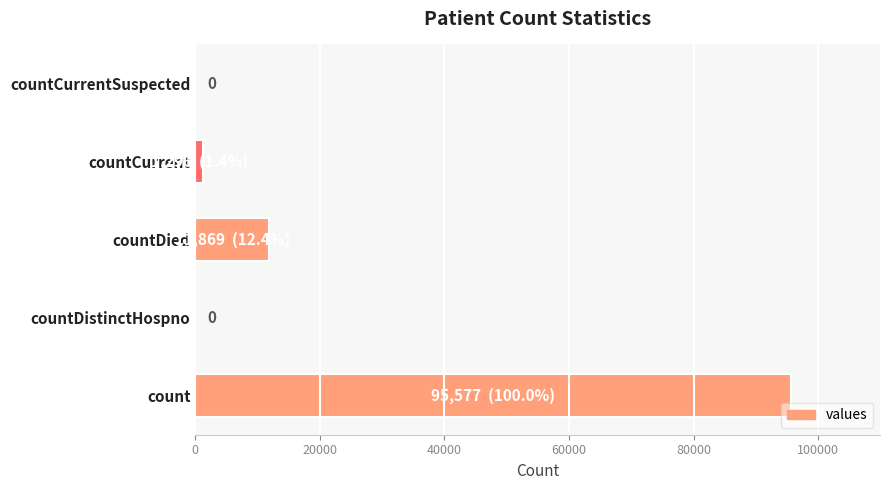

The chart shows a value of 144358 at count. True or false?

False